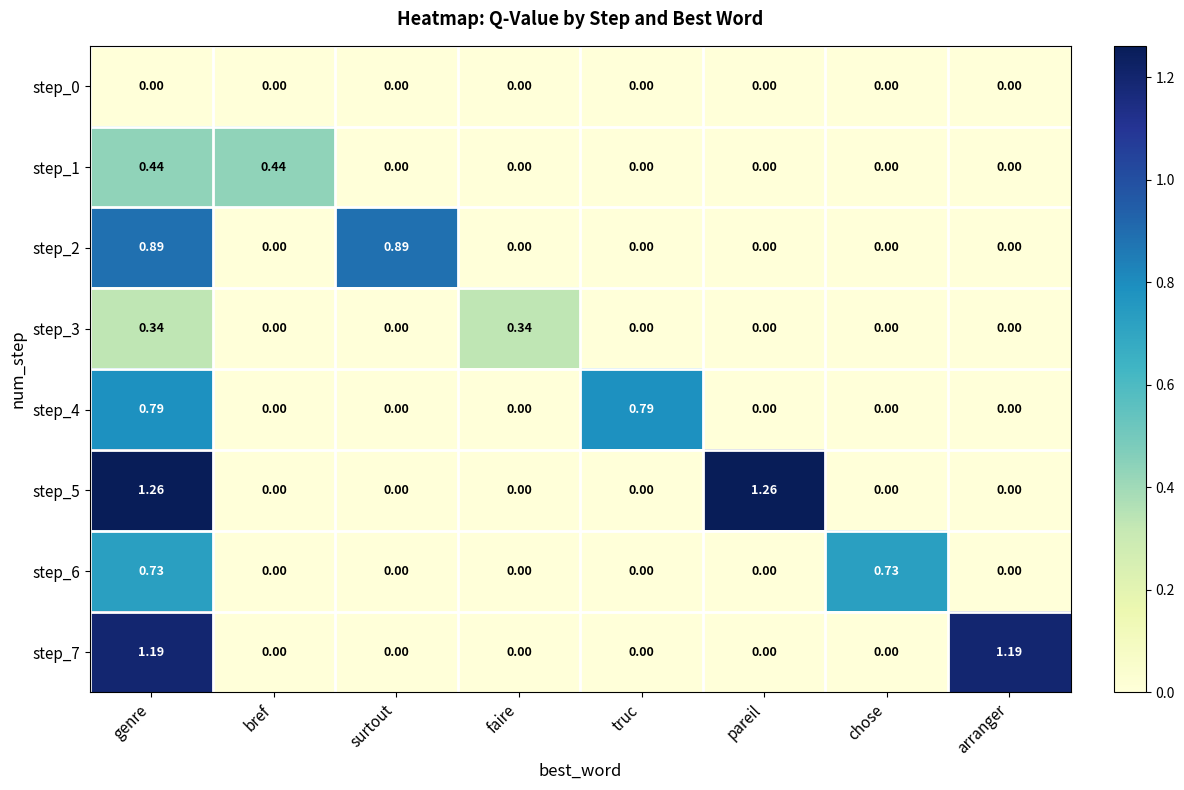

At which category is the sum across all series the highest?

genre